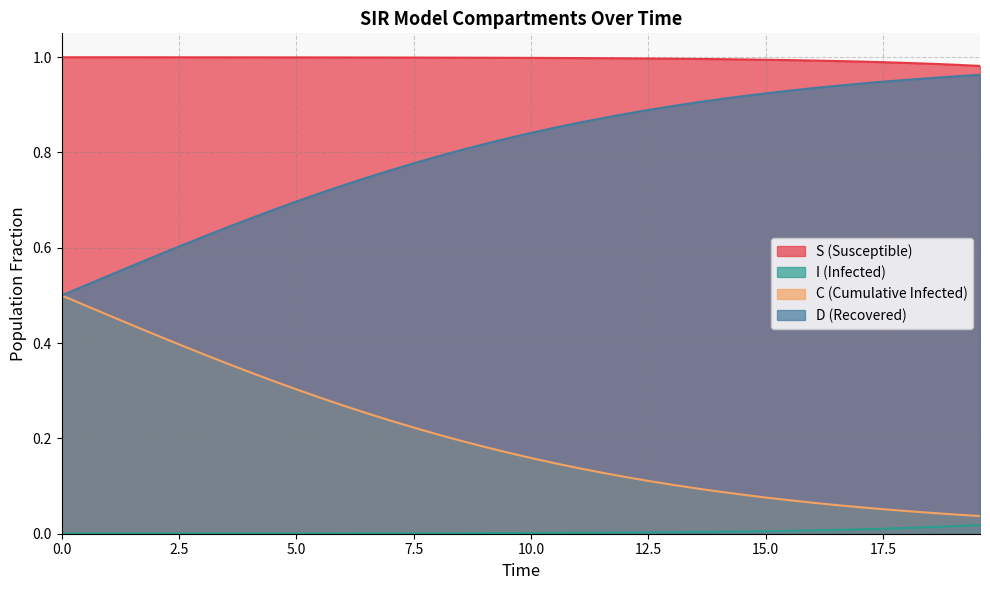

List the series in order of their overall mean, lowest first.

I (Infected), C (Cumulative Infected), D (Recovered), S (Susceptible)